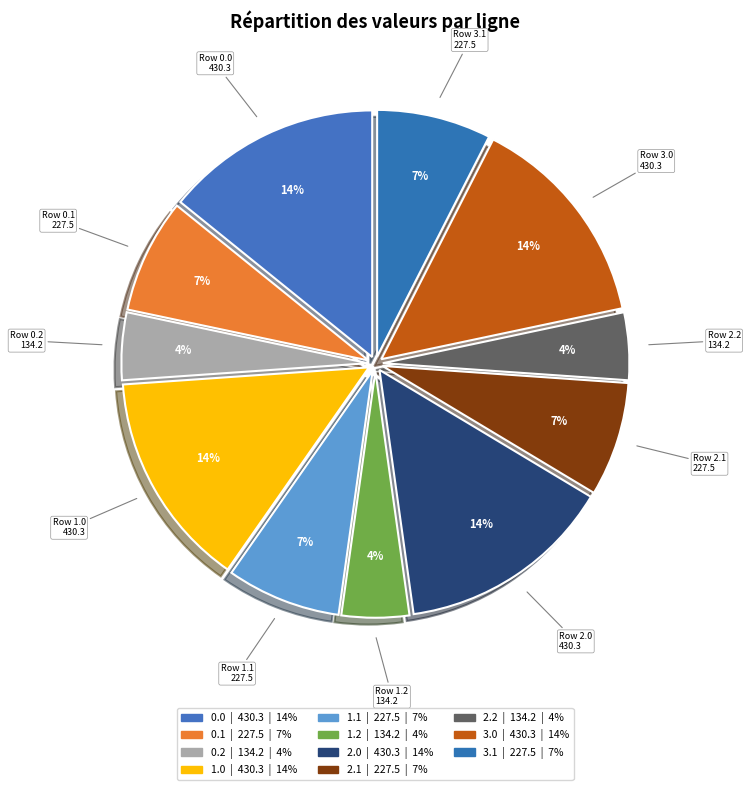

Is there a majority slice in this chart?

No